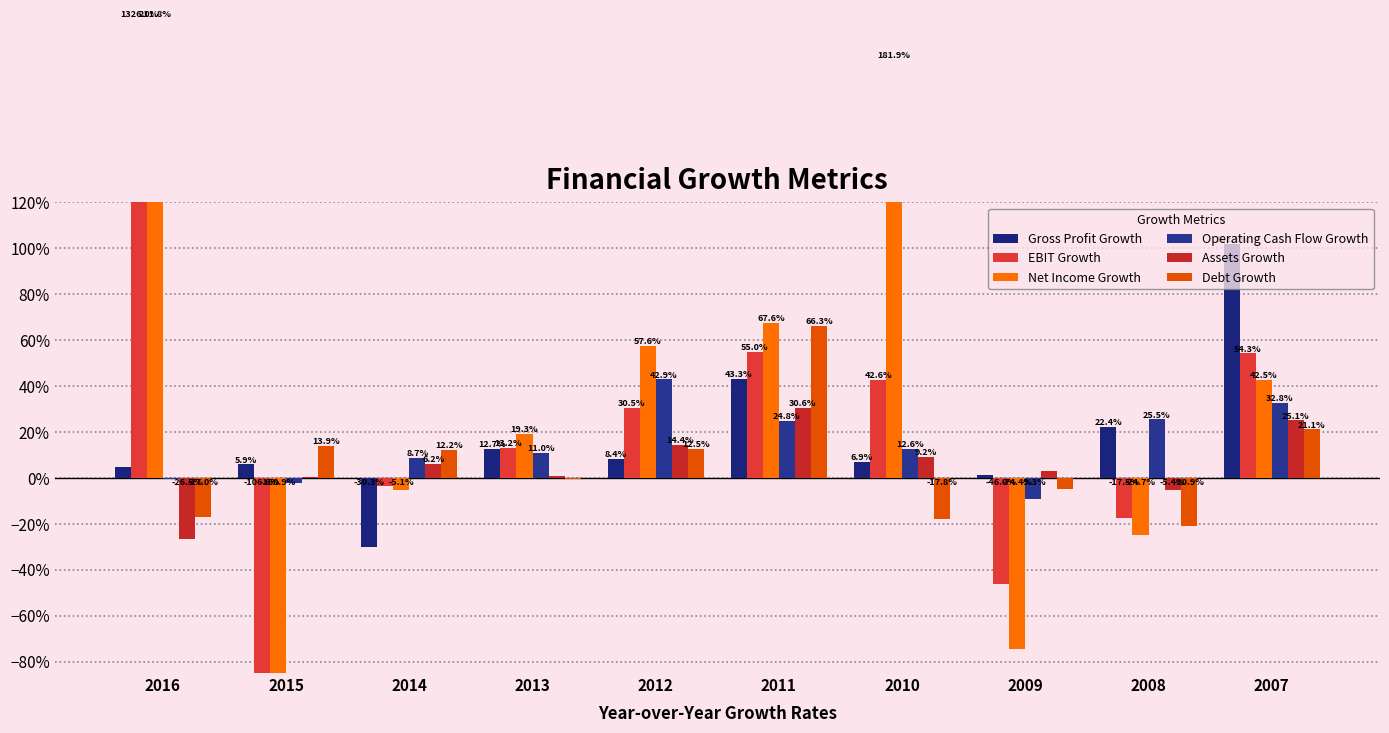

Count the number of data series in this chart.

6